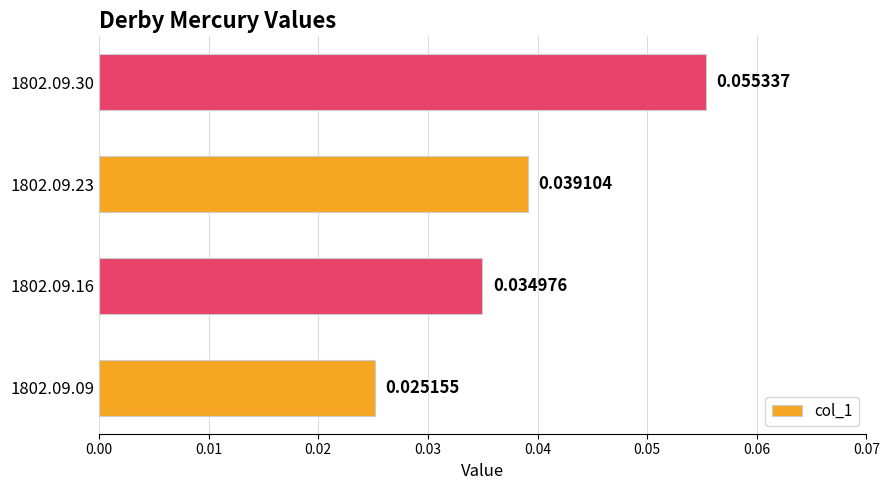

Count the values in the range 0 to 1.

4